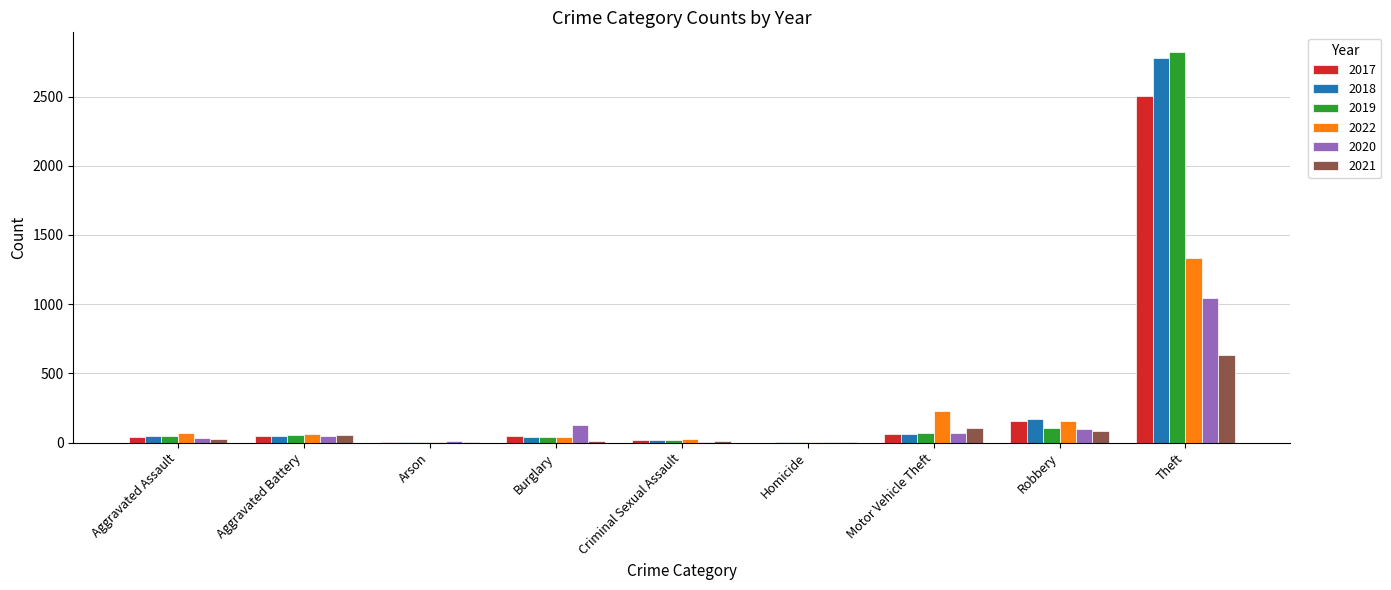

What is the average value of the 2022 series?

213